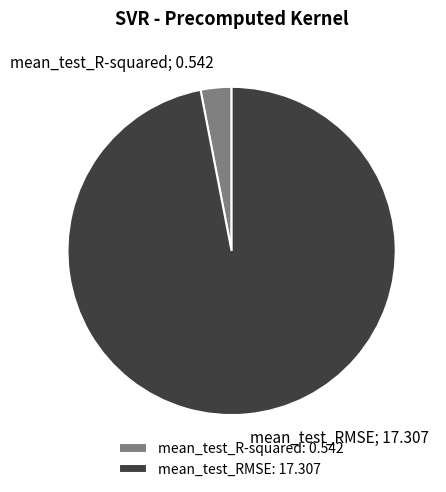

Does any single category account for the majority?

Yes